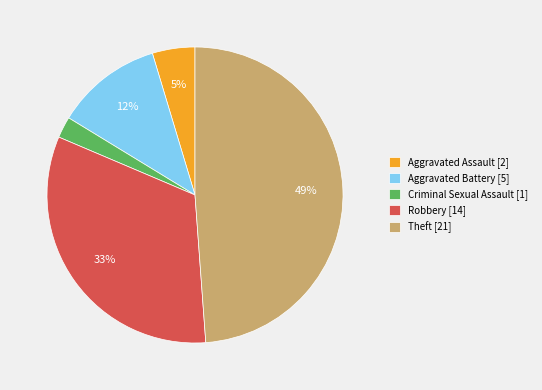

The Aggravated Assault slice represents 5% of the pie. True or false?

True